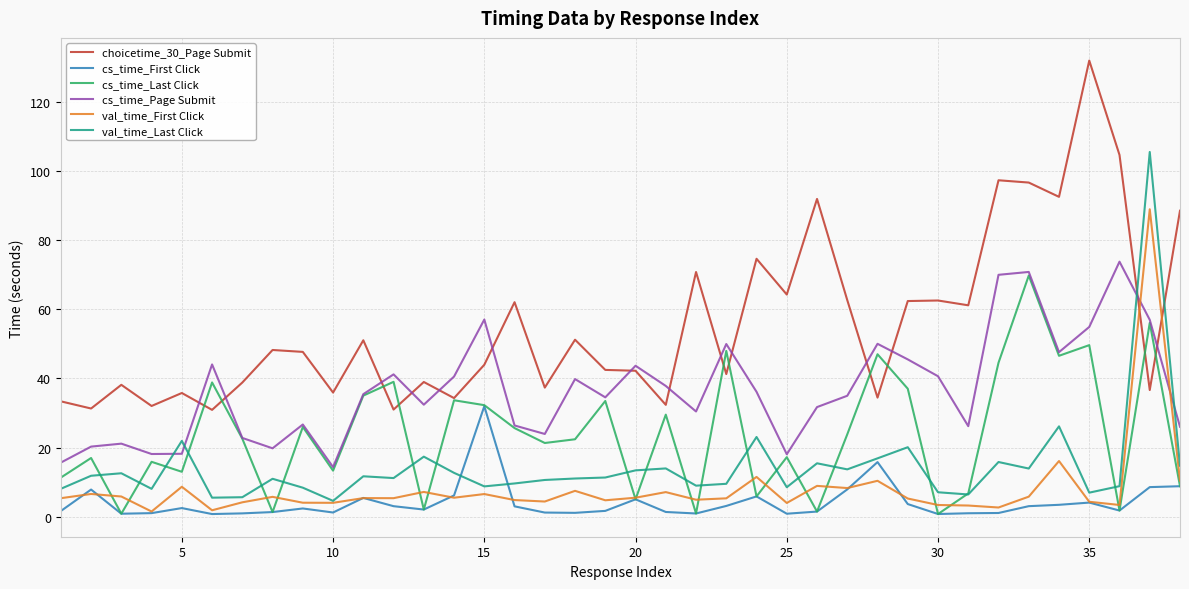

Which series ends up on top after the final intersection of choicetime_30_Page Submit and cs_time_Page Submit?

choicetime_30_Page Submit